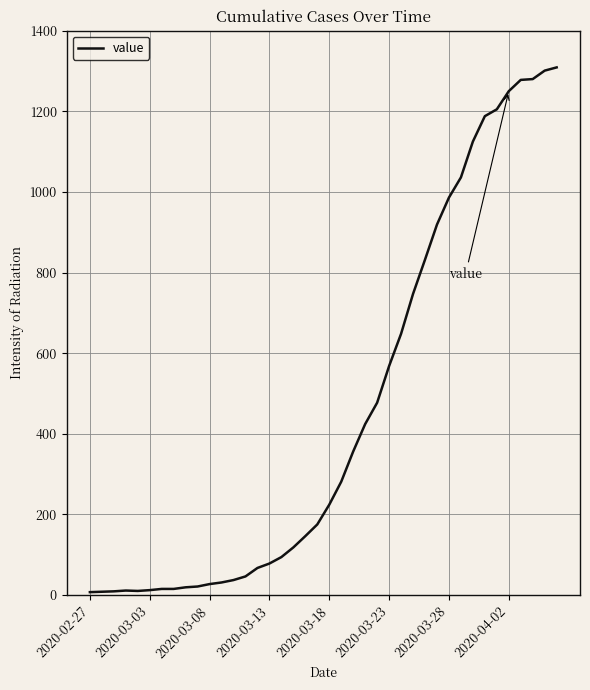

What is the difference between the maximum and minimum values?

1302